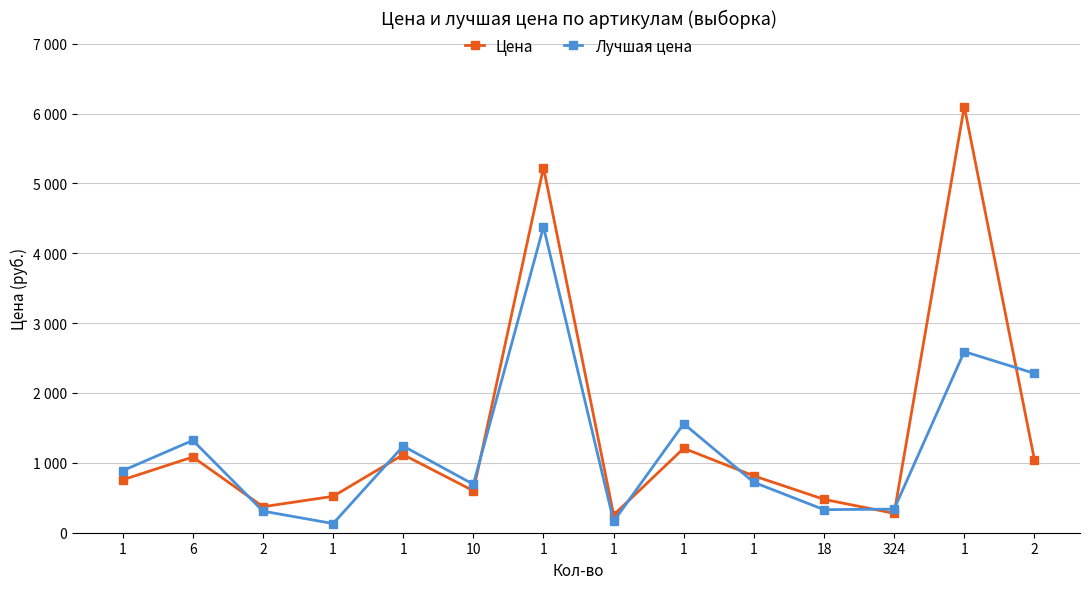

Does the chart have visible grid lines?

Yes